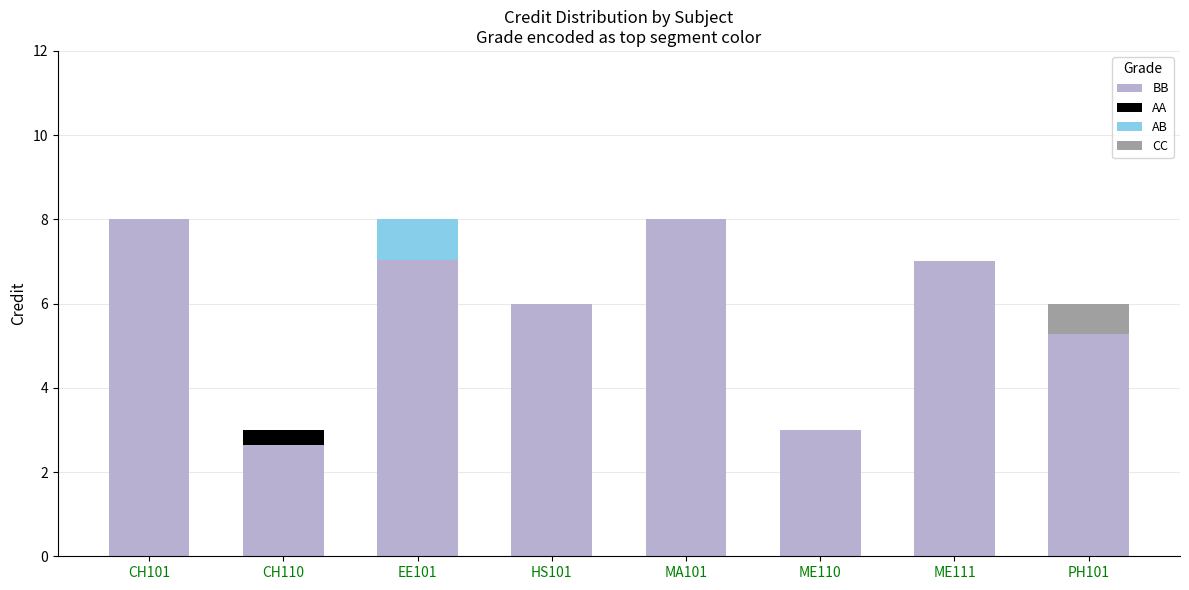

What is the label of the 8th bar from the left?

PH101